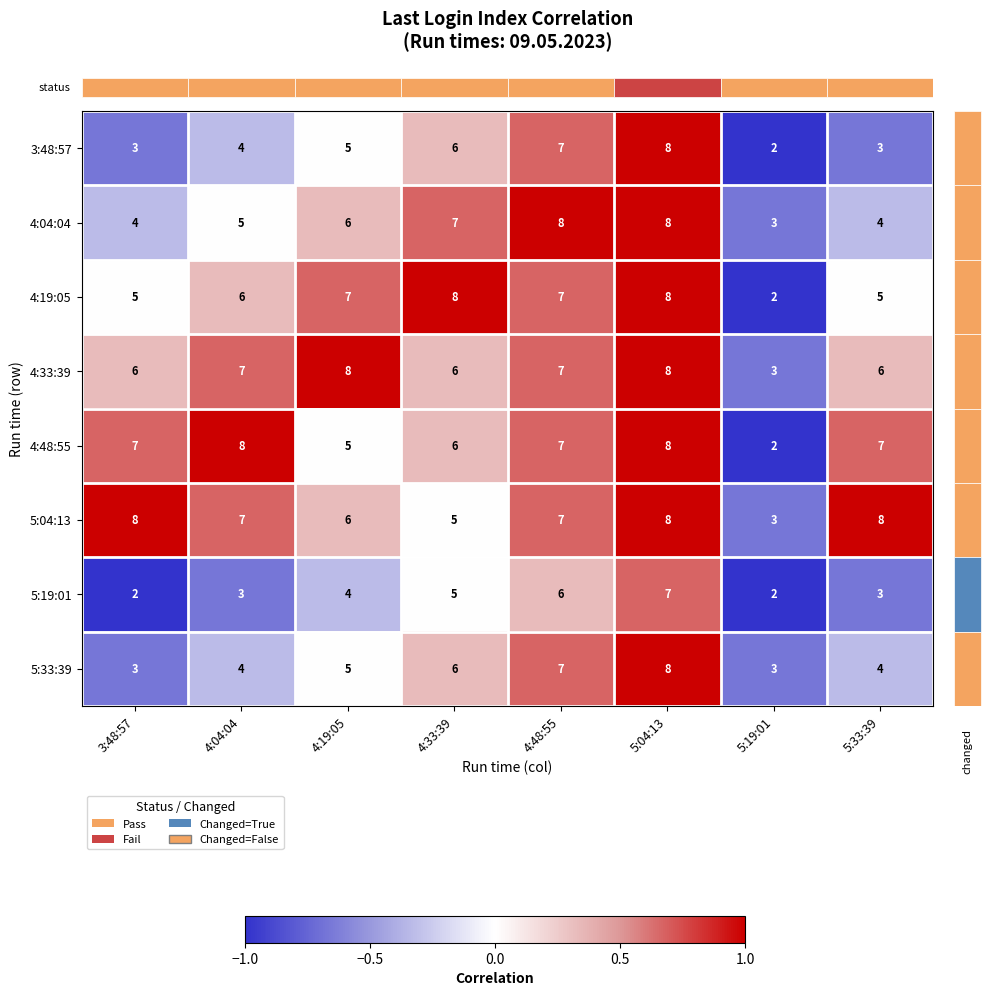

The 4:48:55 series shows 14 at 5:04:13. True or false?

False